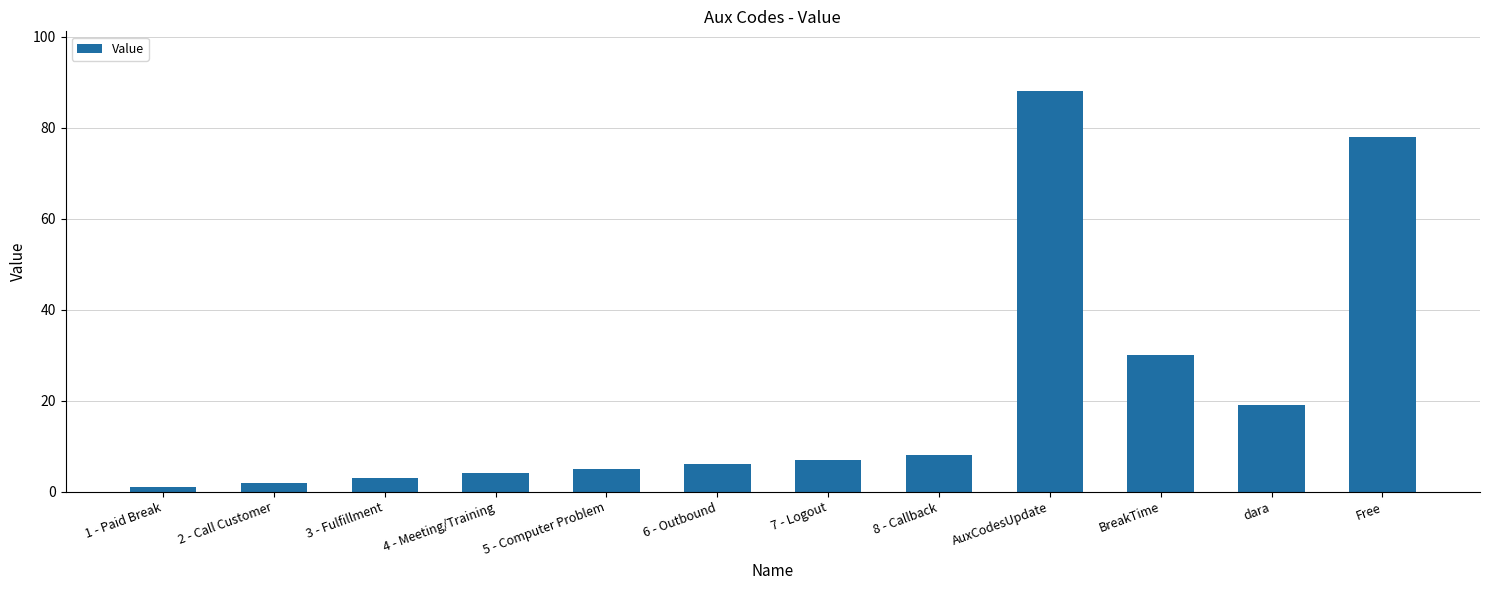

Is it true that the value at 4 - Meeting/Training is 4?

True